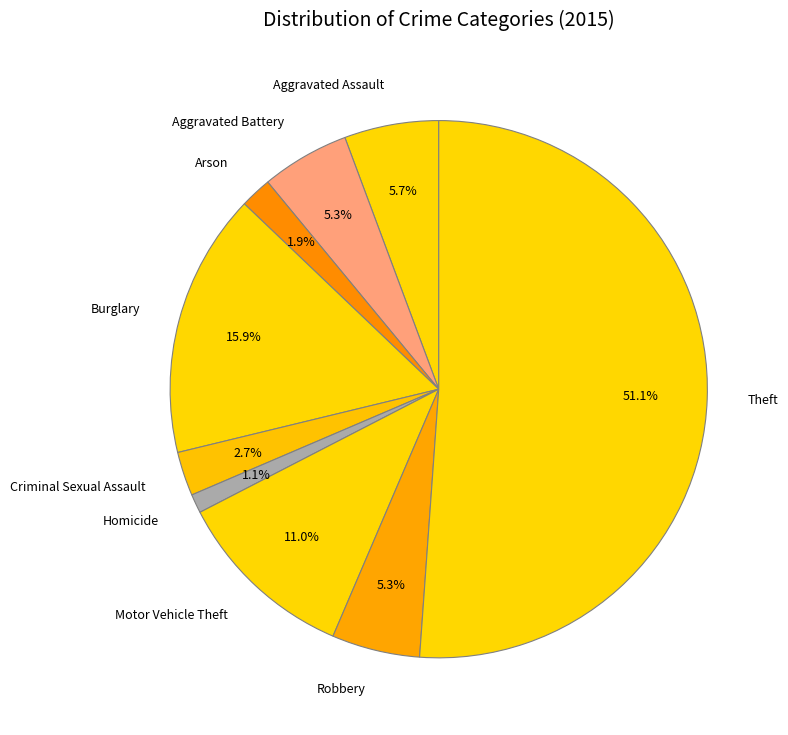

To the nearest percent, what is the difference between the Homicide and Arson slice percentages?

1%